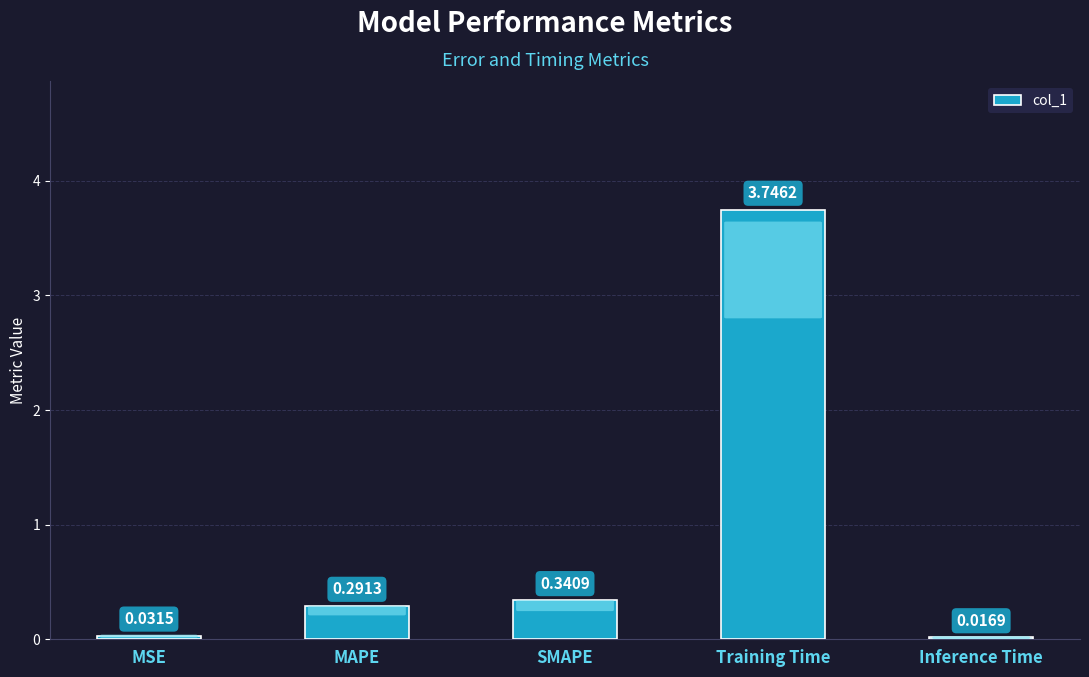

List the labels in order of value, largest first.

Training Time, SMAPE, MAPE, MSE, Inference Time